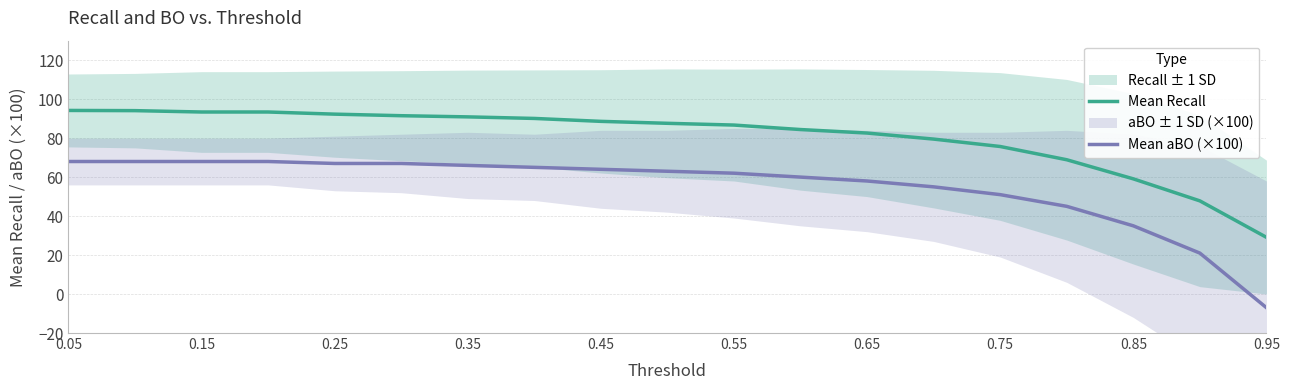

Rank the series by their maximum value, from lowest to highest.

Mean aBO (×100), Mean Recall